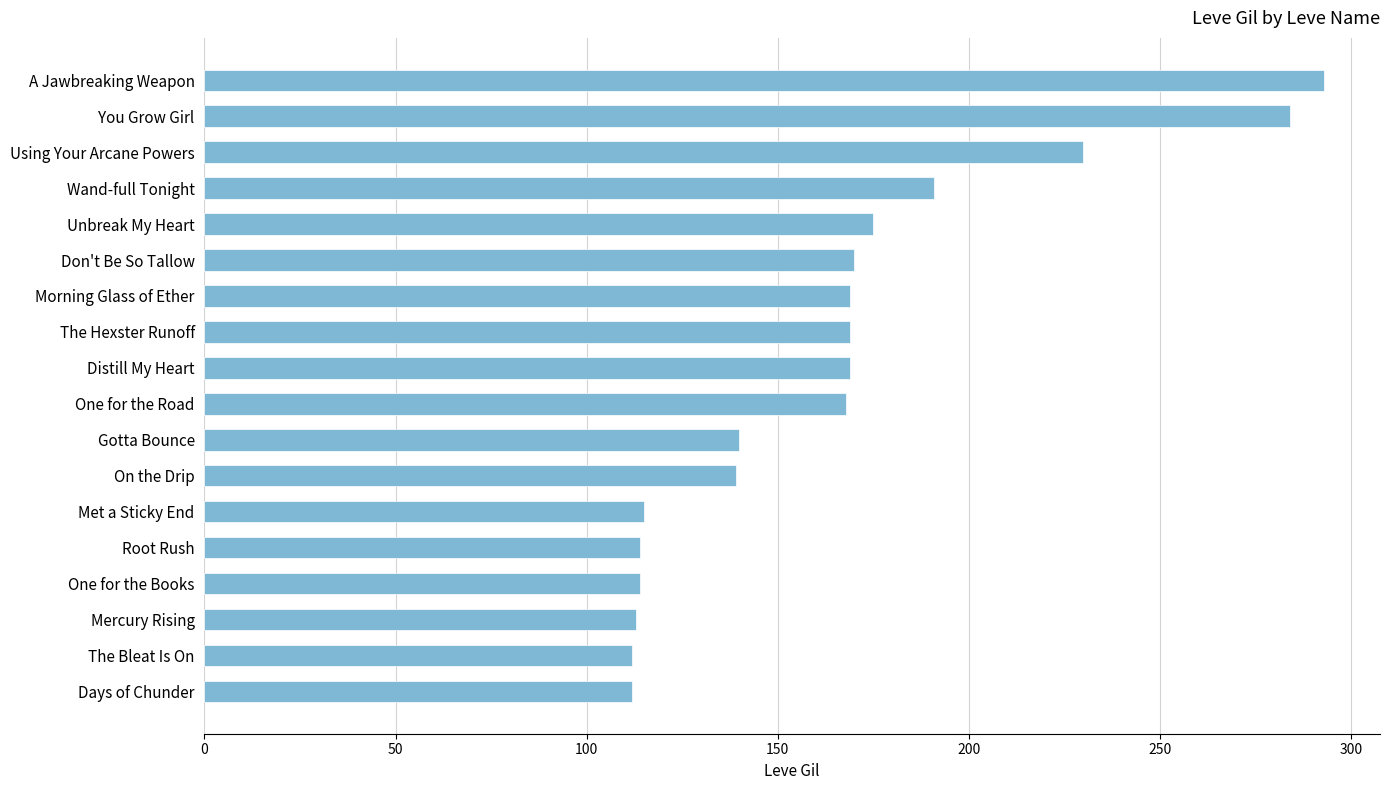

What is the sum of all values?

2977